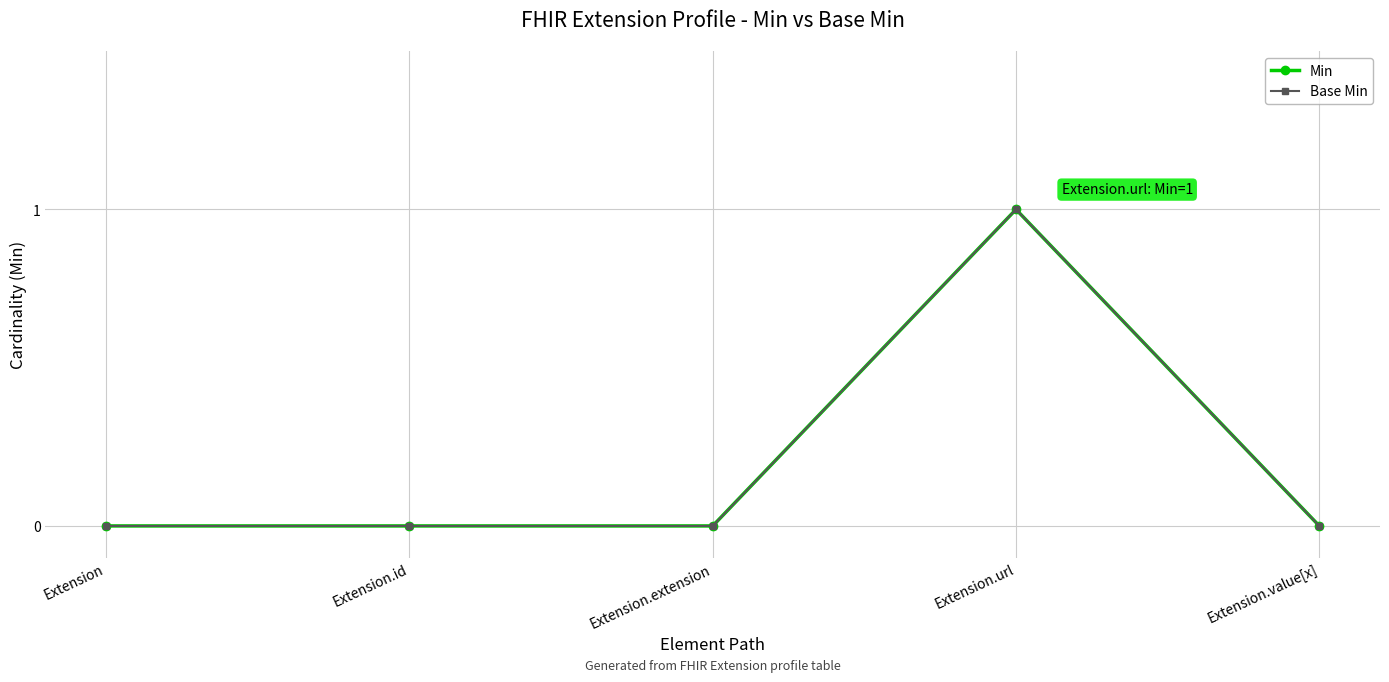

How many Min values are between 0 and 1?

5